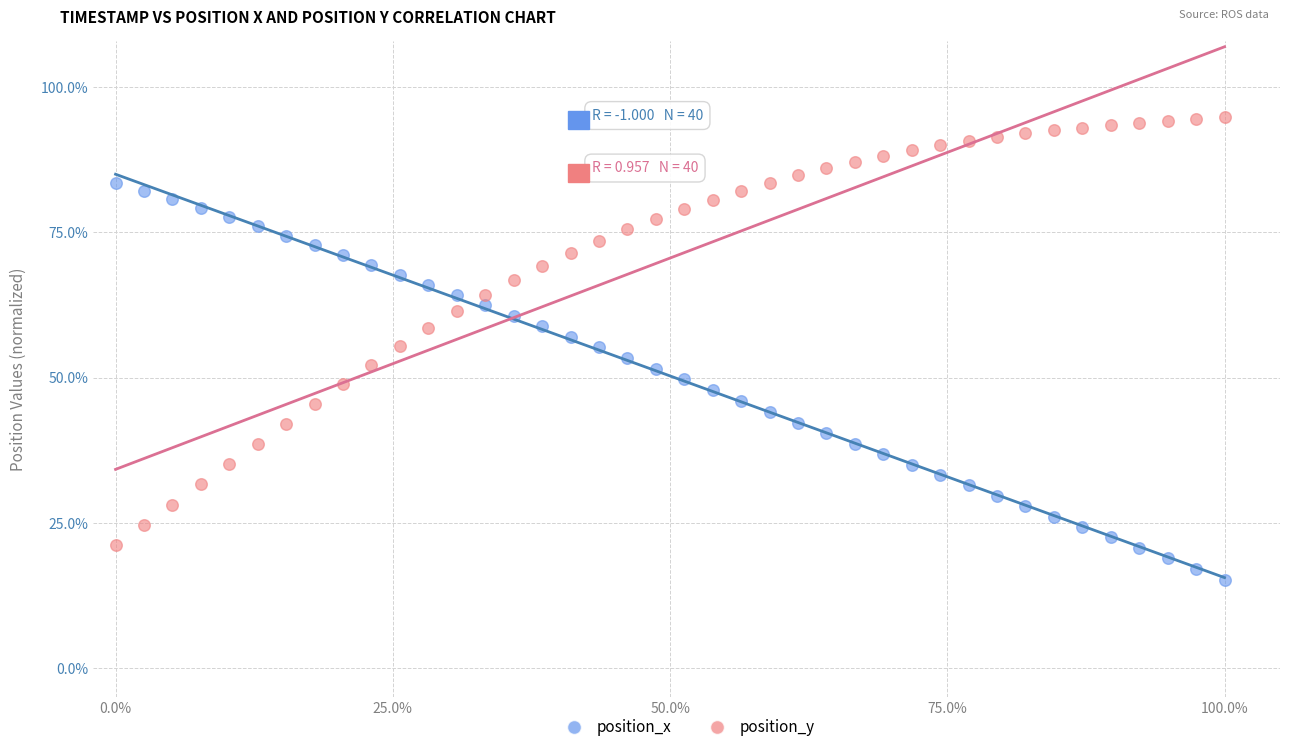

Which series has the largest Y range (max minus min)?

position_y